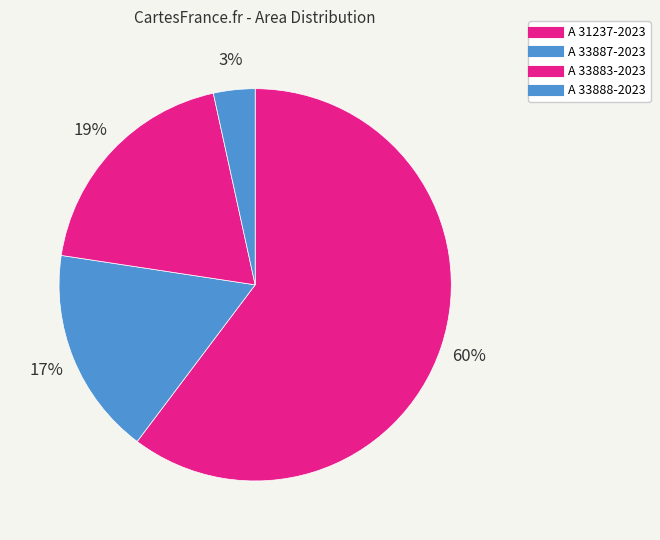

How many segments does this pie chart have?

4